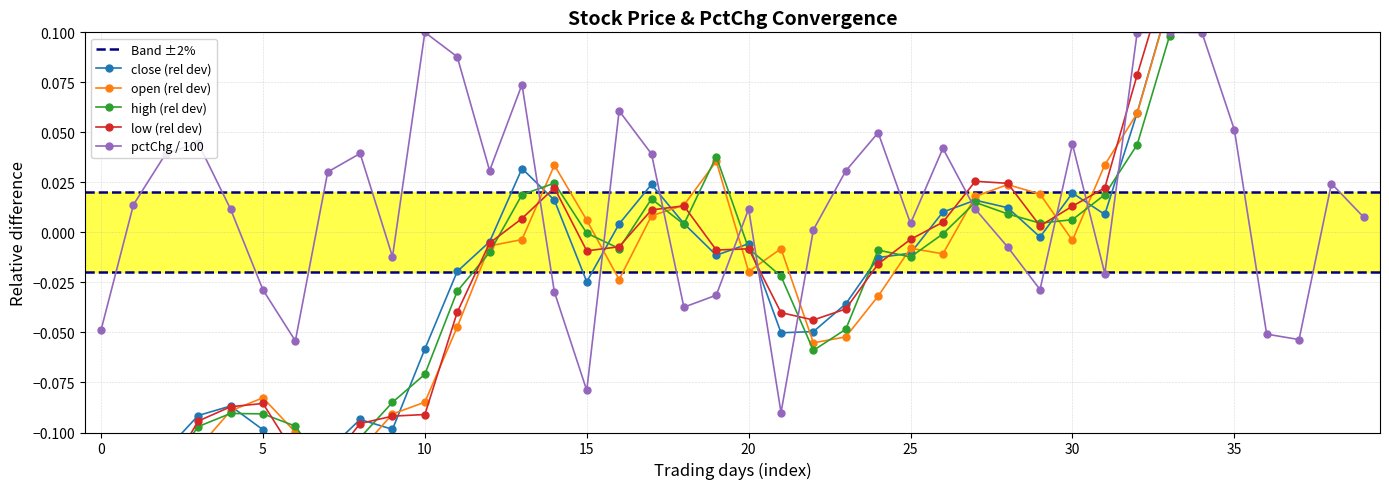

True or false: pctChg / 100 has more than 2 interior local peaks.

True